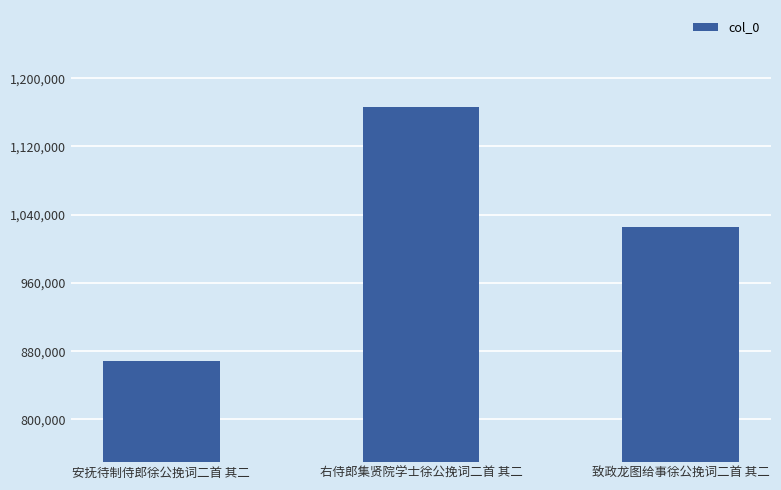

How many data points are less than 1025531?

1